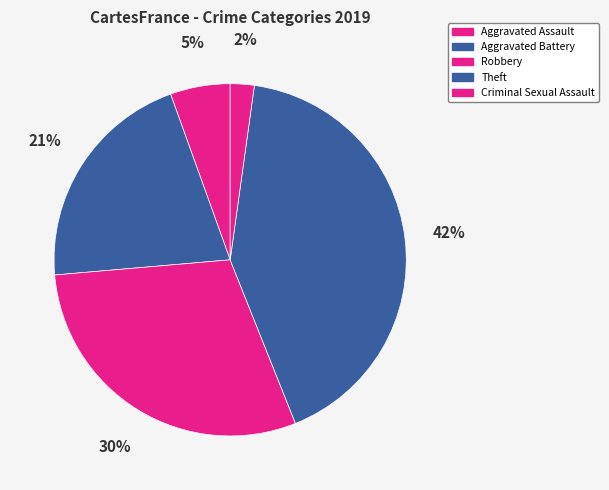

Is Aggravated Assault the majority of the pie?

No